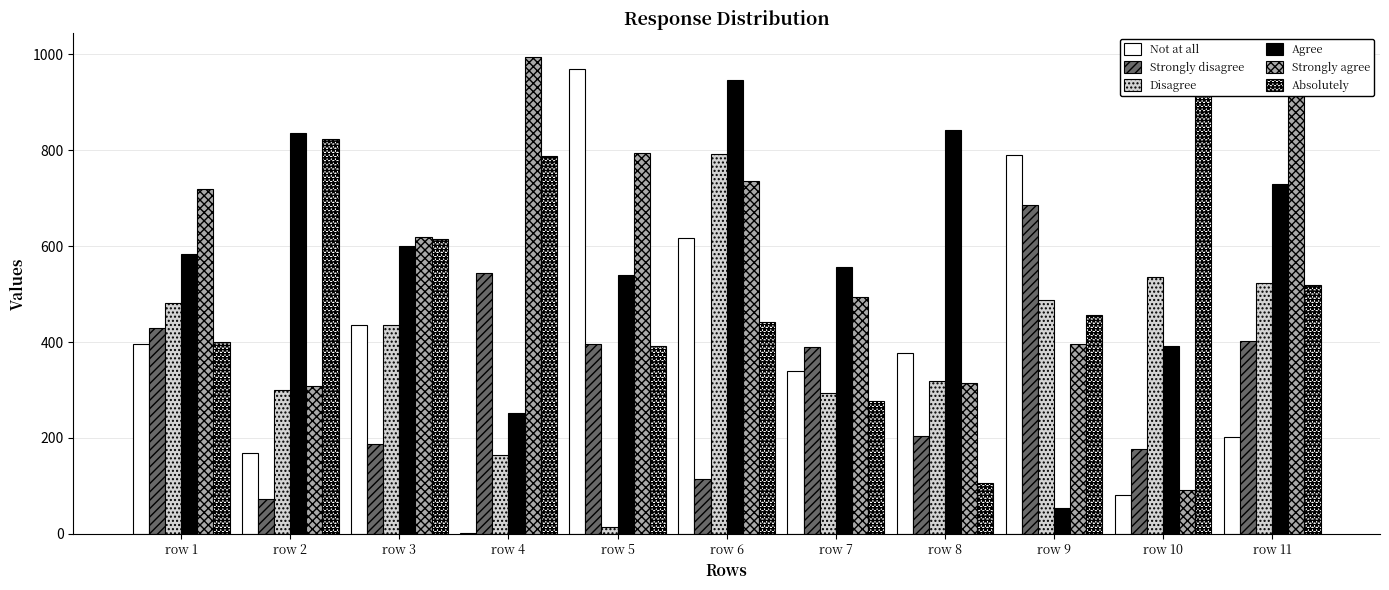

At which category is the sum across all series the highest?

row 6